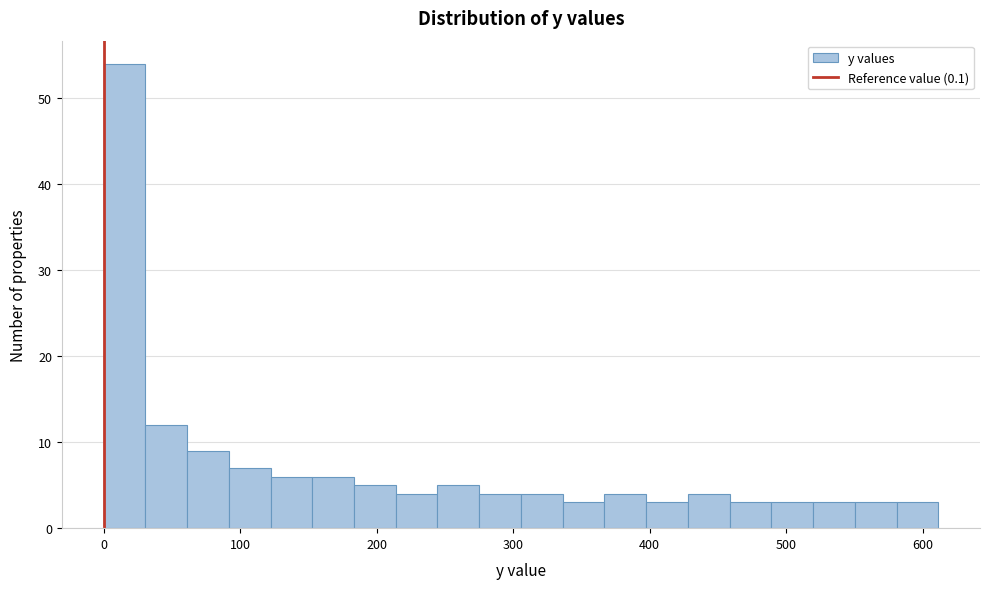

Around what value on the x-axis is the tallest bar? Give the approximate position of its centre, as read against the axis.

20